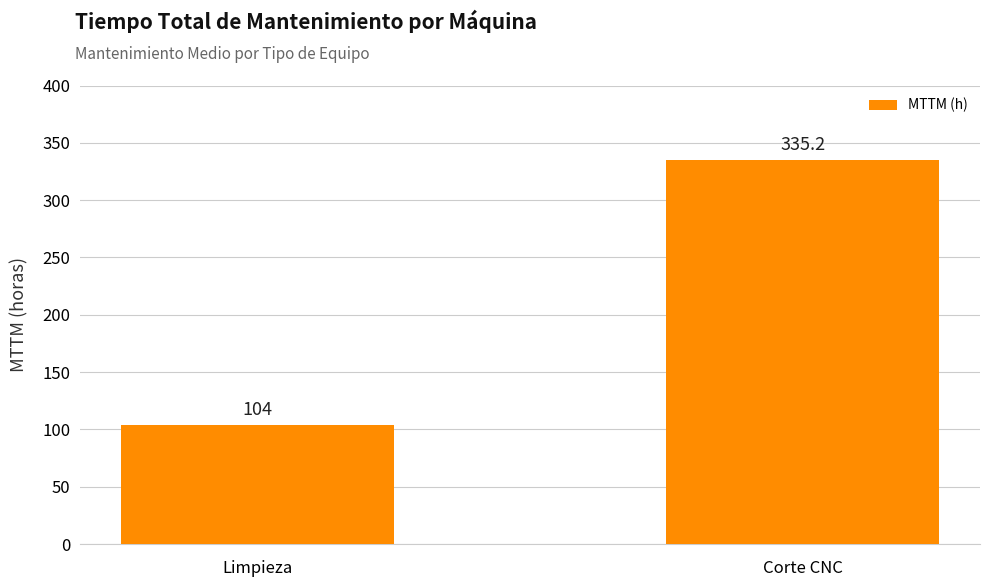

Which category has the lowest value across all series?

Limpieza